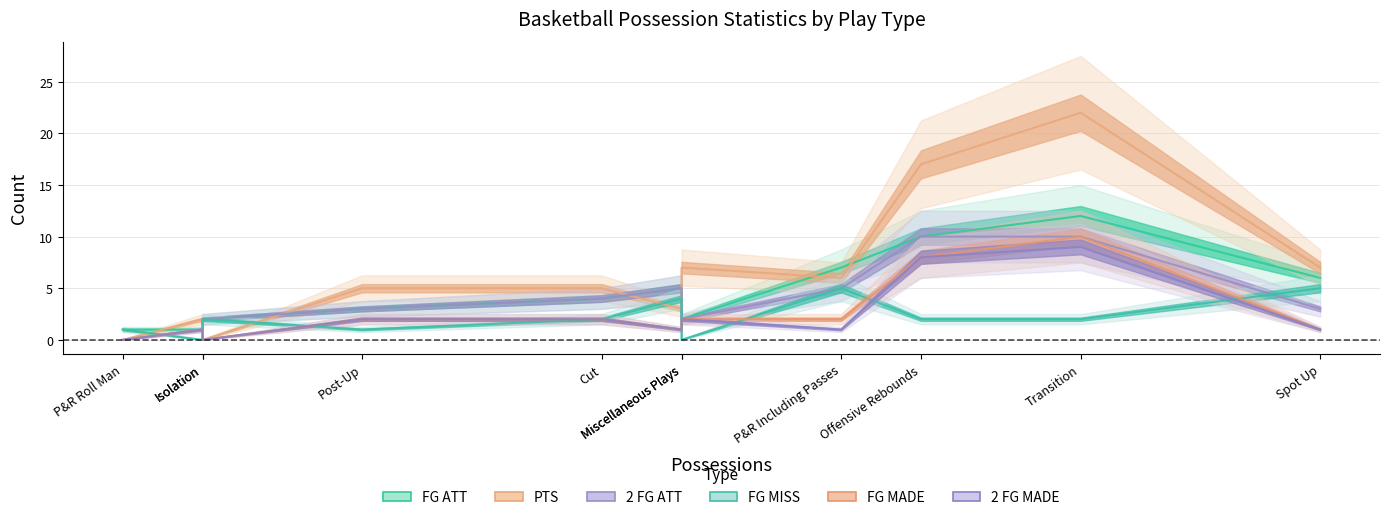

Which category has the highest value in the FG MISS series?

P&R Including Passes